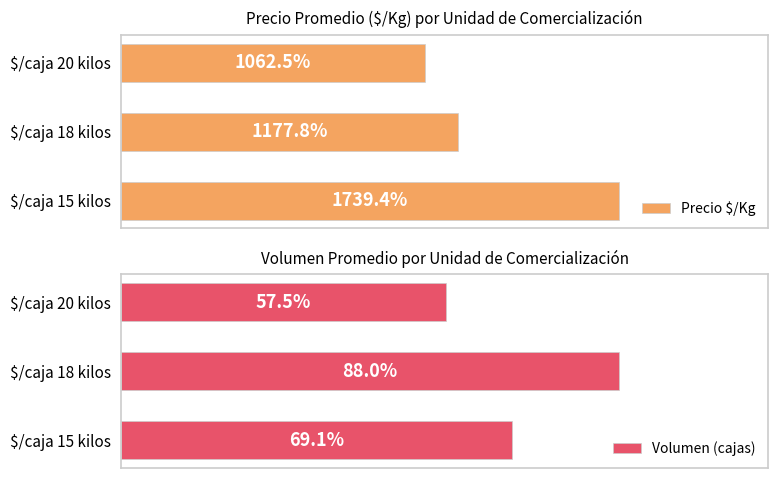

How many groups of bars are there?

3